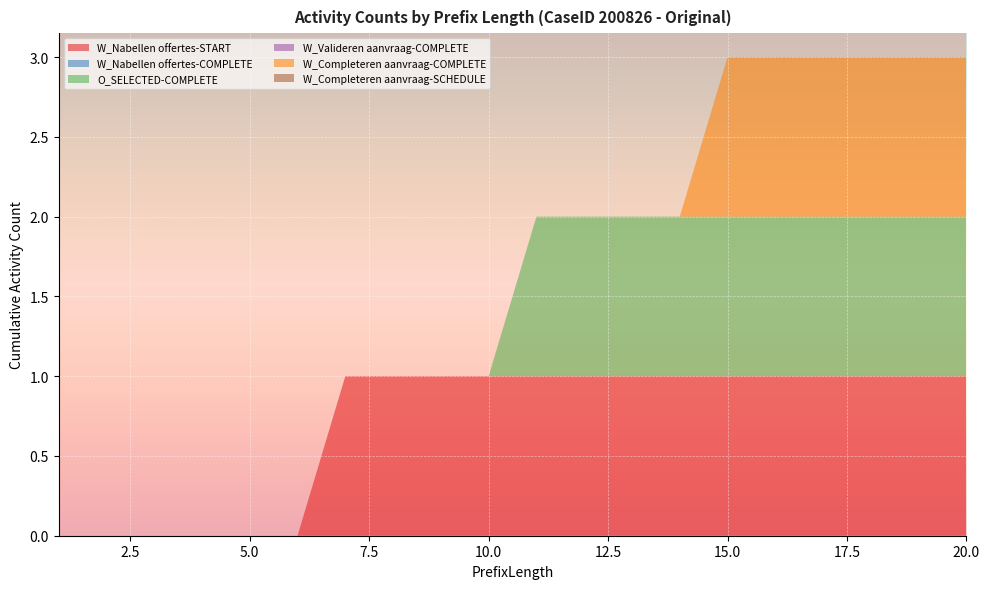

Reading right to left, list all the values displayed in this chart.

W_Nabellen offertes-START: 20=1	19=1	18=1	17=1	16=1	15=1	14=1	13=1	12=1	11=1	10=1	9=1	8=1	7=1	6=0	5=0	4=0	3=0	2=0	1=0
W_Nabellen offertes-COMPLETE: 20=0	19=0	18=0	17=0	16=0	15=0	14=0	13=0	12=0	11=0	10=0	9=0	8=0	7=0	6=0	5=0	4=0	3=0	2=0	1=0
O_SELECTED-COMPLETE: 20=1	19=1	18=1	17=1	16=1	15=1	14=1	13=1	12=1	11=1	10=0	9=0	8=0	7=0	6=0	5=0	4=0	3=0	2=0	1=0
W_Valideren aanvraag-COMPLETE: 20=0	19=0	18=0	17=0	16=0	15=0	14=0	13=0	12=0	11=0	10=0	9=0	8=0	7=0	6=0	5=0	4=0	3=0	2=0	1=0
W_Completeren aanvraag-COMPLETE: 20=1	19=1	18=1	17=1	16=1	15=1	14=0	13=0	12=0	11=0	10=0	9=0	8=0	7=0	6=0	5=0	4=0	3=0	2=0	1=0
W_Completeren aanvraag-SCHEDULE: 20=0	19=0	18=0	17=0	16=0	15=0	14=0	13=0	12=0	11=0	10=0	9=0	8=0	7=0	6=0	5=0	4=0	3=0	2=0	1=0